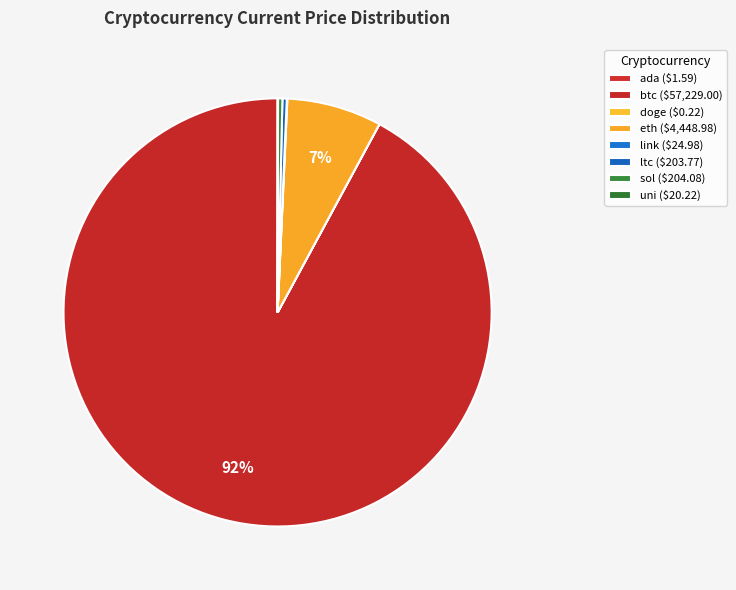

What is the change in value from doge to eth?

+4448.8